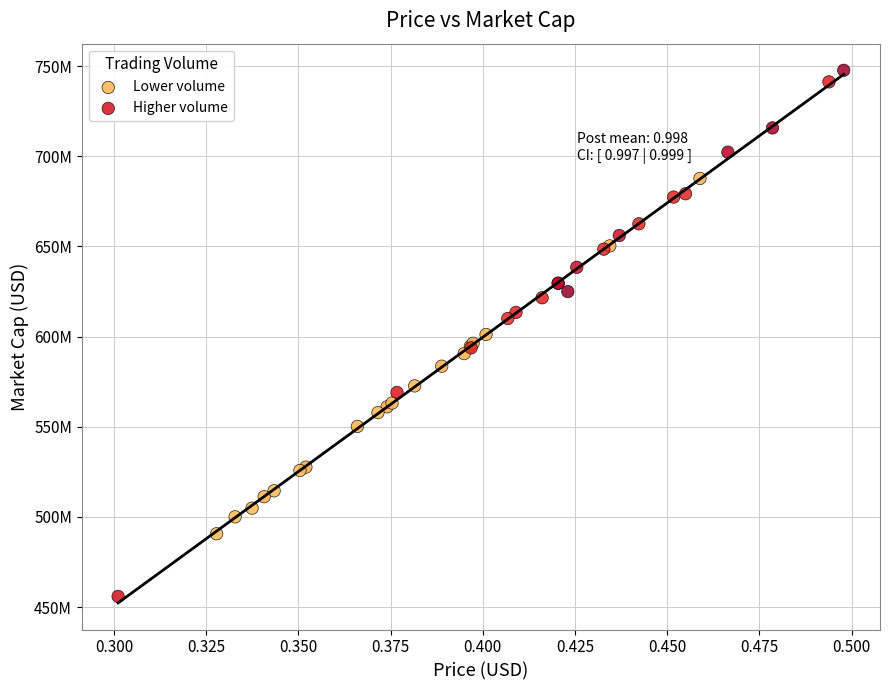

Which series reaches the maximum Y coordinate?

Higher volume